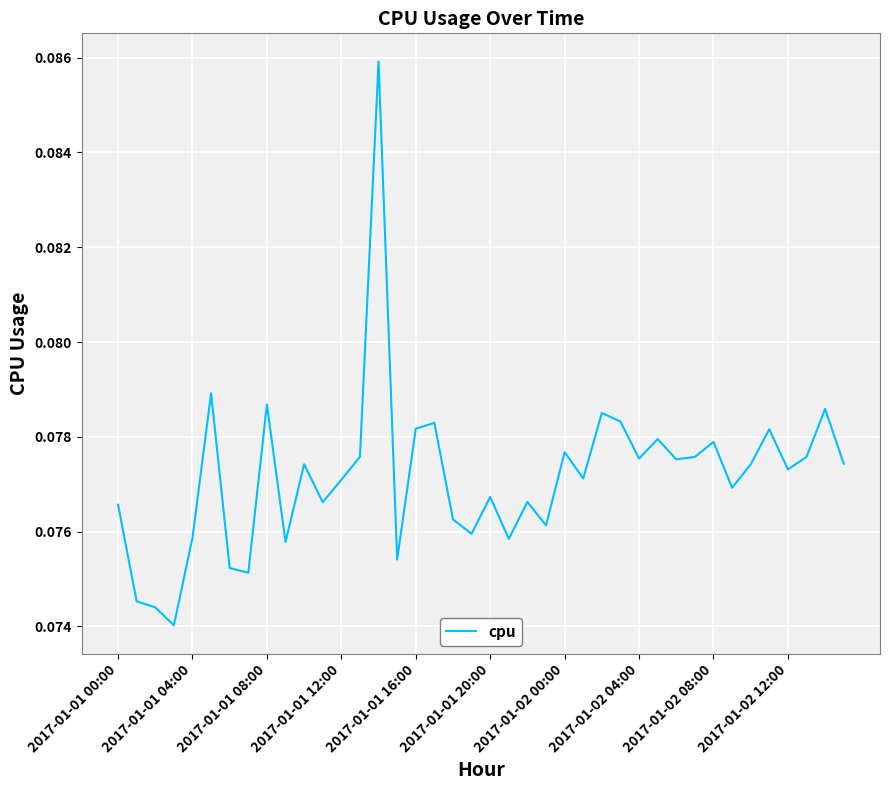

Reading right to left, list all the values displayed in this chart.

0.1	0.1	0.1	0.1	0.1	0.1	0.1	0.1	0.1	0.1	0.1	0.1	0.1	0.1	0.1	0.1	0.1	0.1	0.1	0.1	0.1	0.1	0.1	0.1	0.1	0.1	0.1	0.1	0.1	0.1	0.1	0.1	0.1	0.1	0.1	0.1	0.1	0.1	0.1	0.1